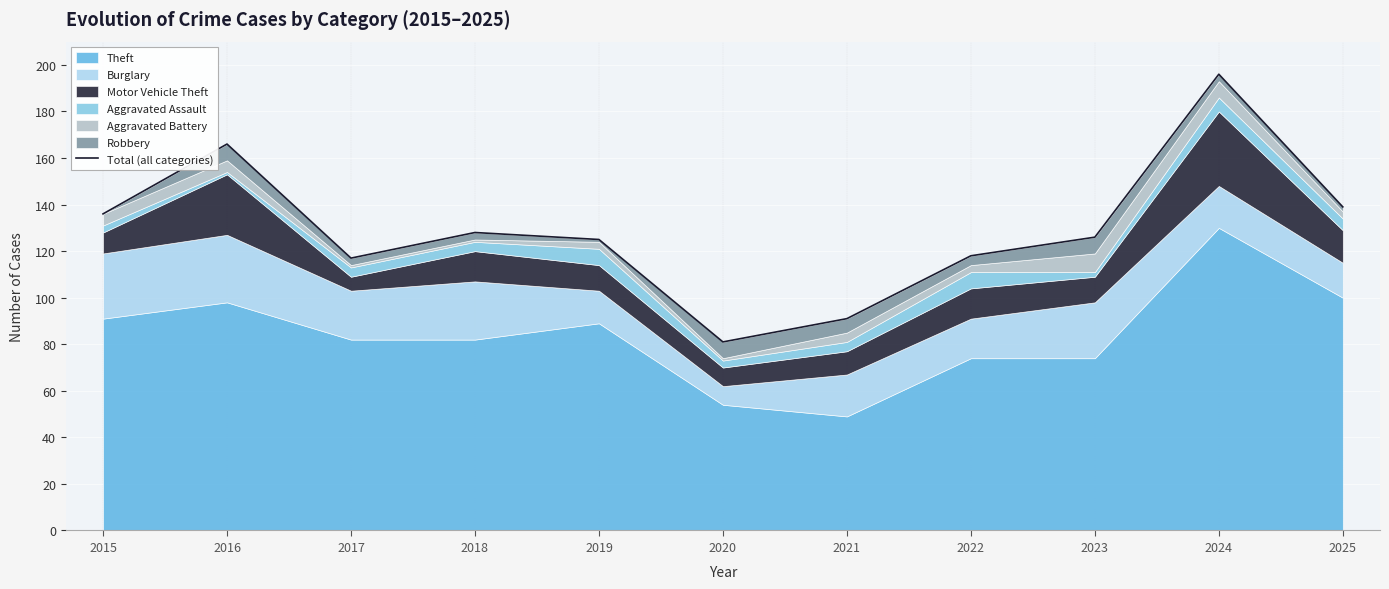

List the labels in order of value, smallest first.

2020, 2021, 2017, 2022, 2019, 2023, 2018, 2015, 2025, 2016, 2024